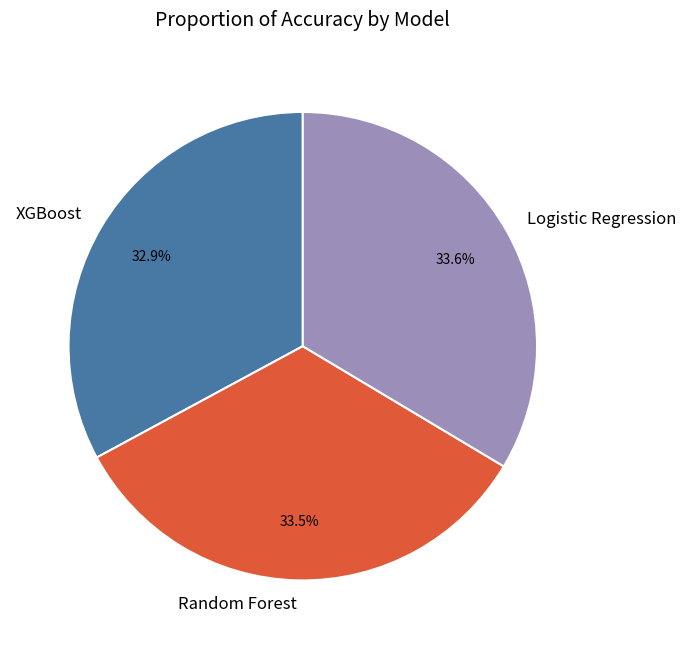

How much of the chart is everything except Random Forest?

66.5%